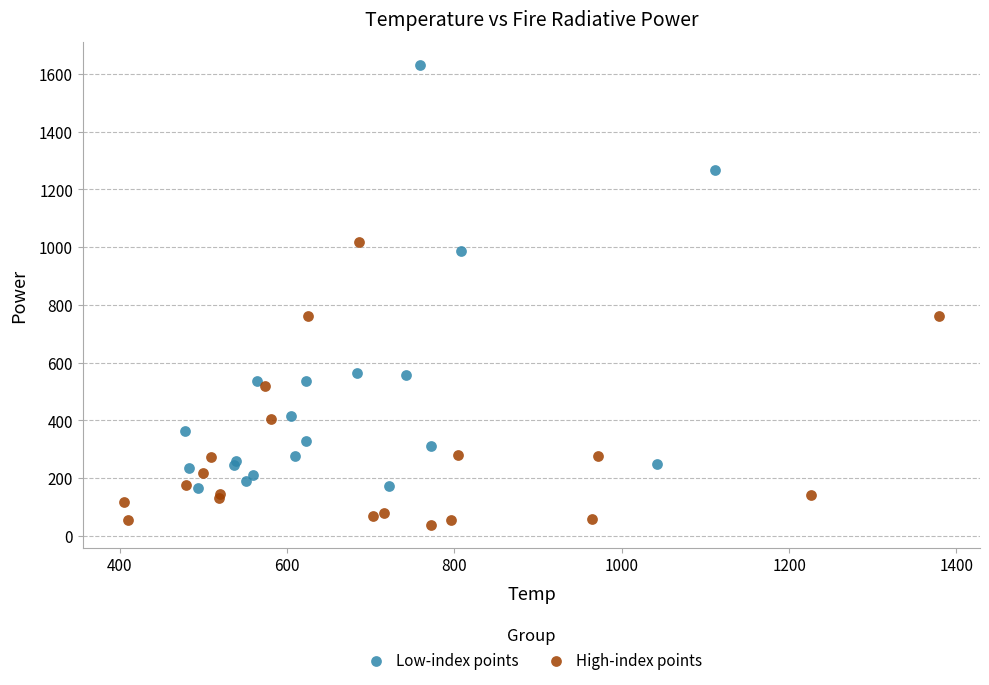

Which series has the largest Y range (max minus min)?

Low-index points